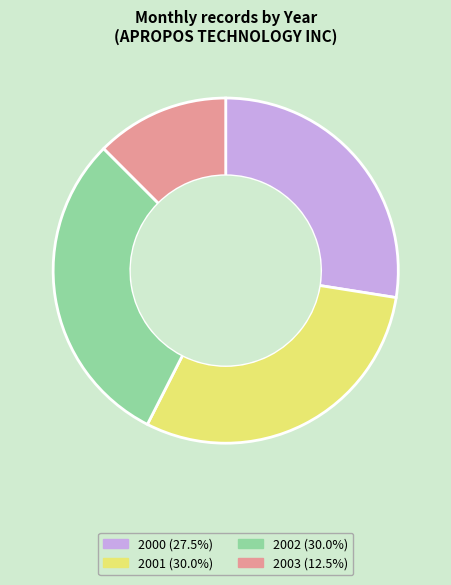

Is there any slice that represents more than half of the pie?

No